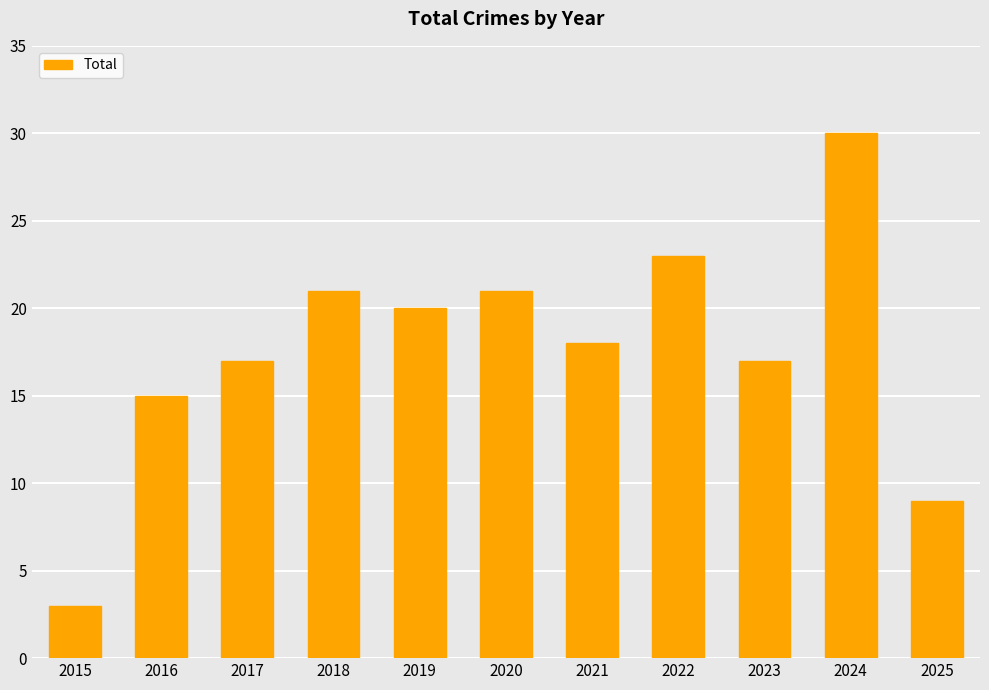

What is the sum of the values at 2025 and 2024?

39